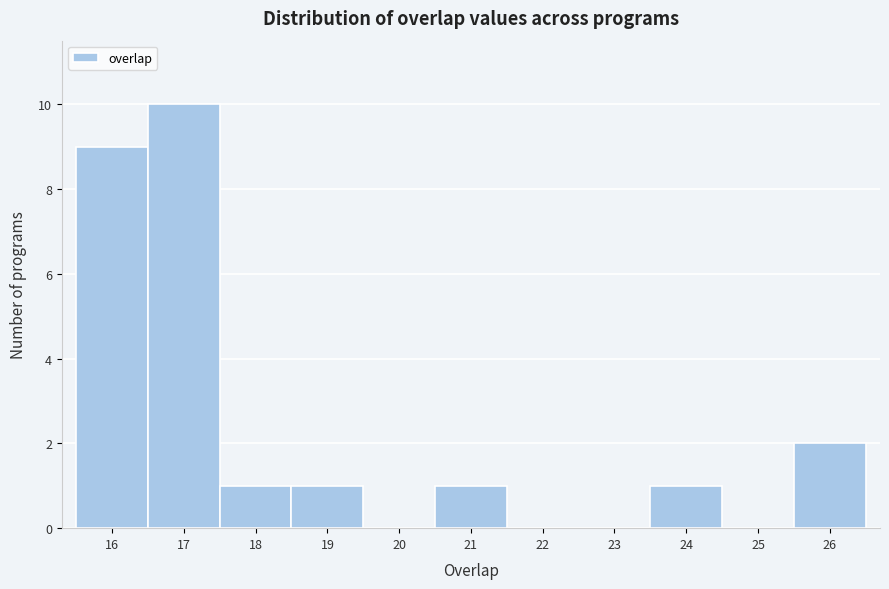

Reading left to right, transcribe this chart: for each bar, give the range it covers on the x-axis and its height. The values are not printed on the chart, so give them approximately, as read against the axis.

15.5 to 16.5: 9
16.5 to 17.5: 10
17.5 to 18.5: 1
18.5 to 19.5: 1
19.5 to 20.5: 0
20.5 to 21.5: 1
21.5 to 22.5: 0
22.5 to 23.5: 0
23.5 to 24.5: 1
24.5 to 25.5: 0
25.5 to 26.5: 2